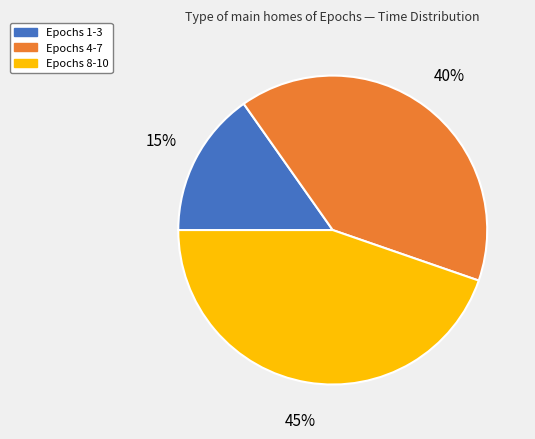

To the nearest percent, what is the average slice percentage?

33%